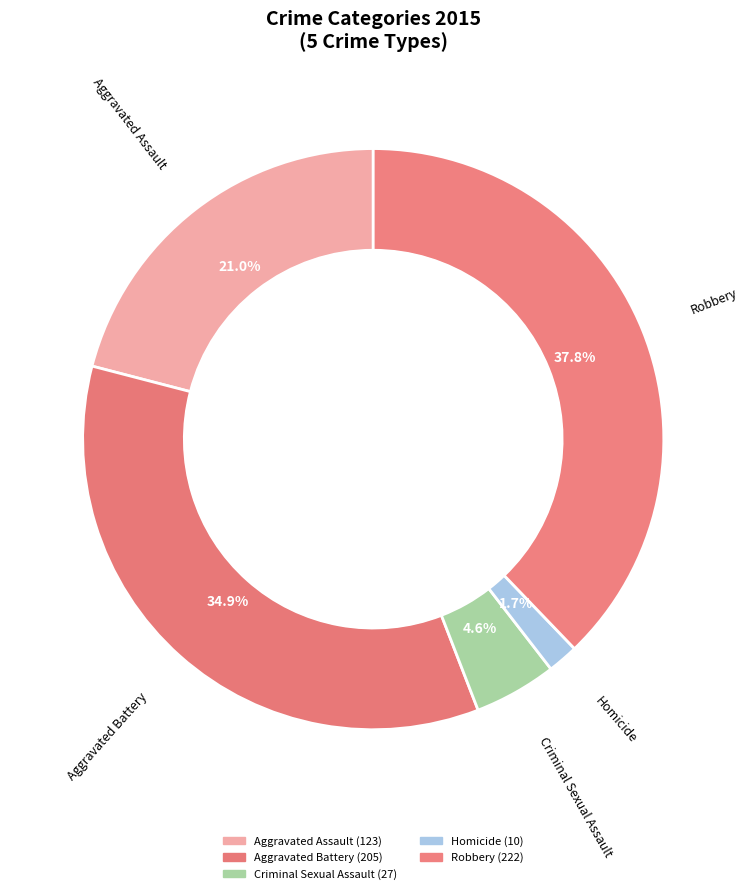

How many segments does this pie chart have?

5